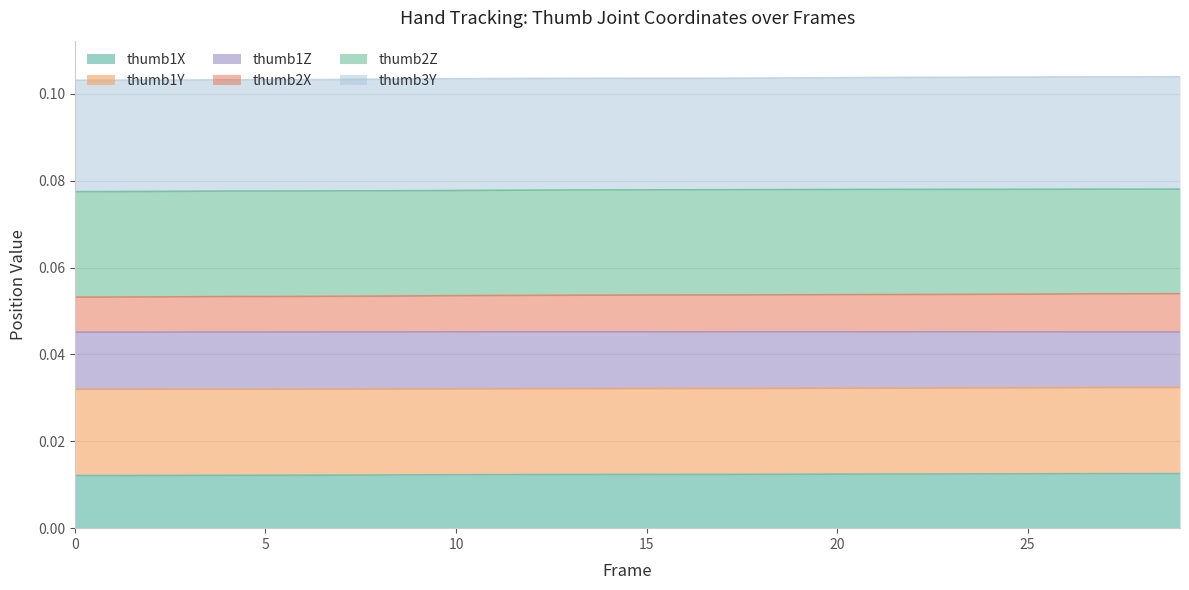

True or false: thumb1Z and thumb2X cross at least once.

False